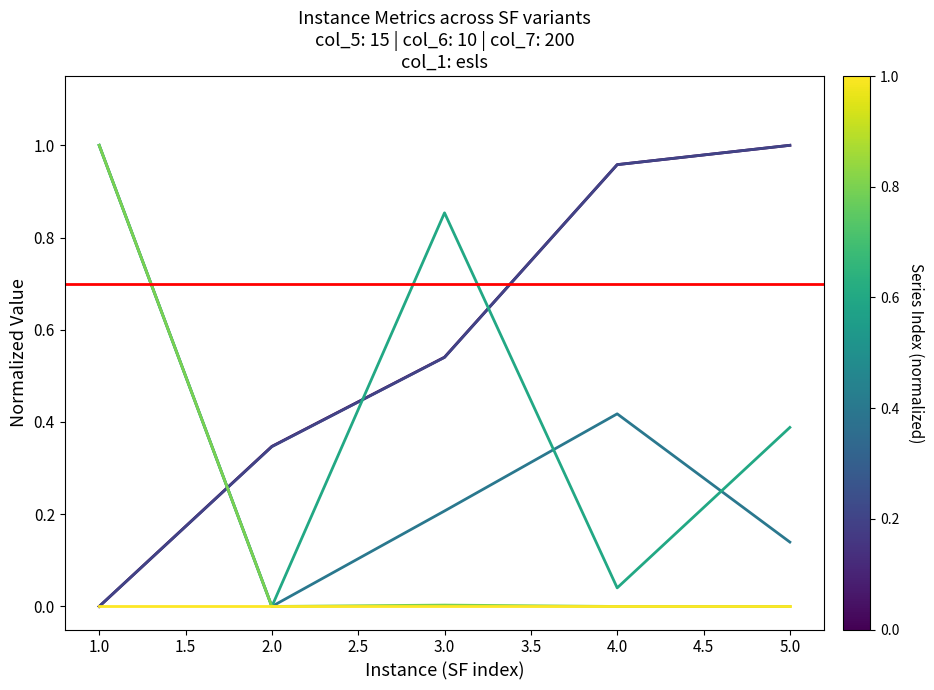

At which label does col_9 reach its minimum?

1